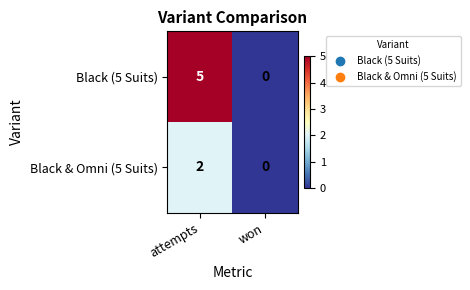

Reading right to left, extract all data points from this chart.

Black (5 Suits): 0	5
Black & Omni (5 Suits): 0	2